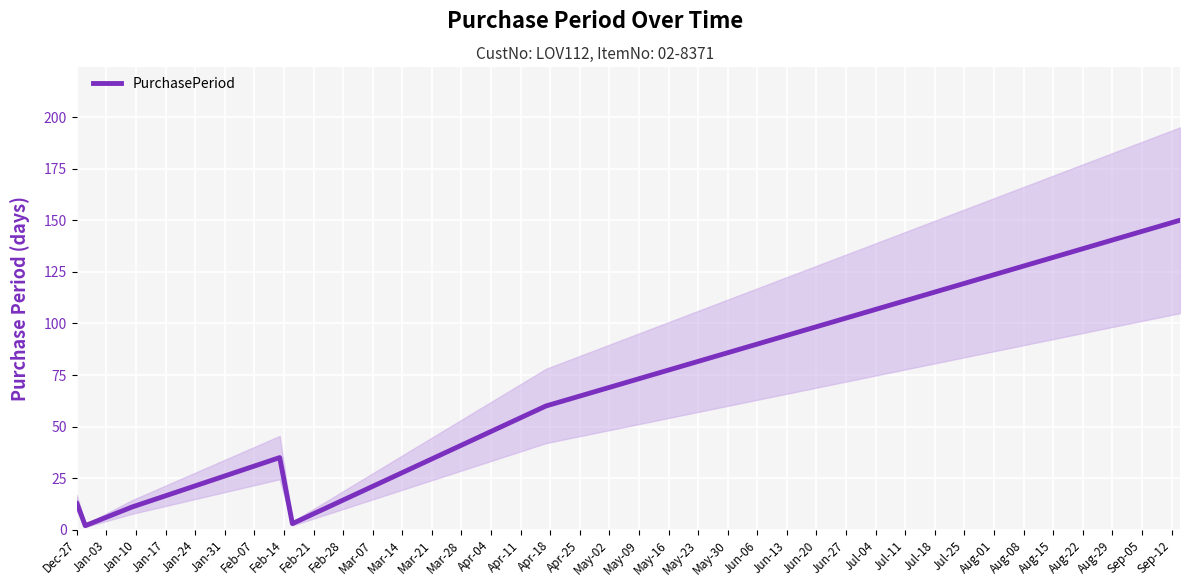

How many data points does each series have?

7